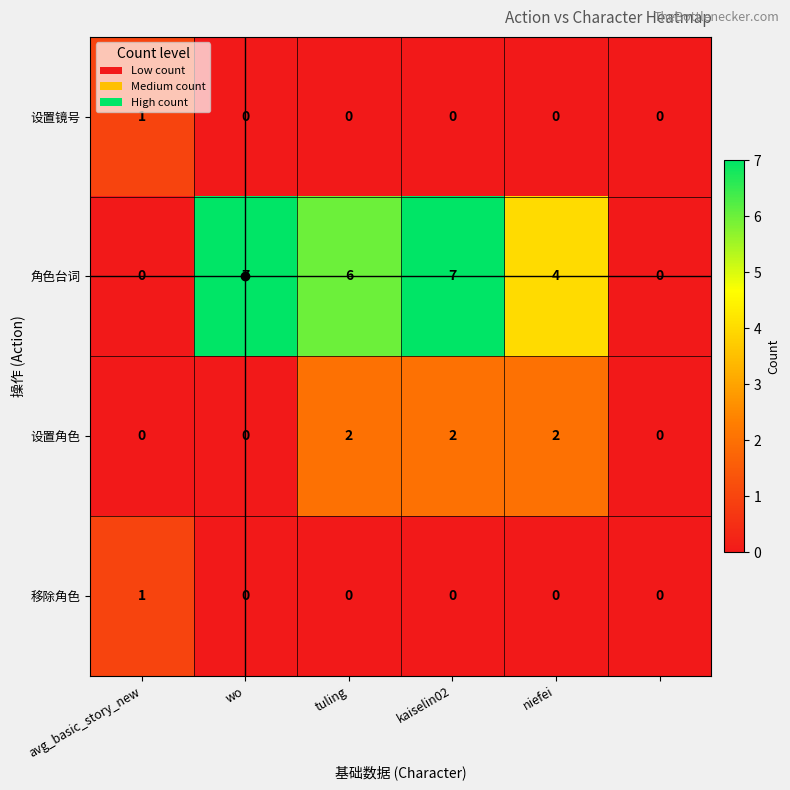

Count the 设置镜号 values in the range 0 to 1.

6